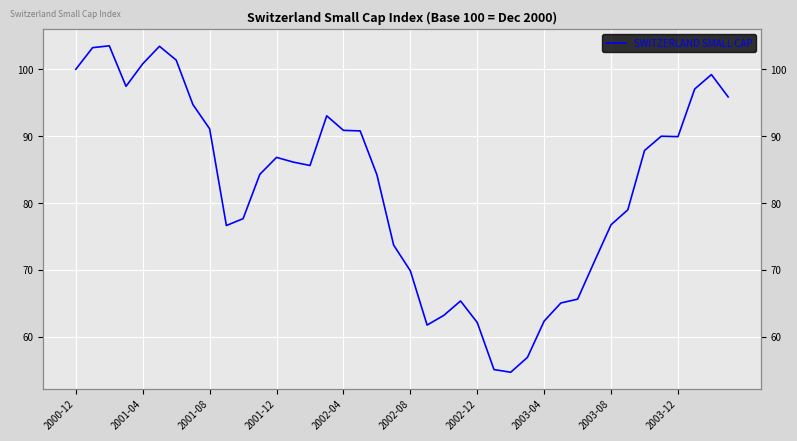

What is the change in value from 15 to 23?

-27.7